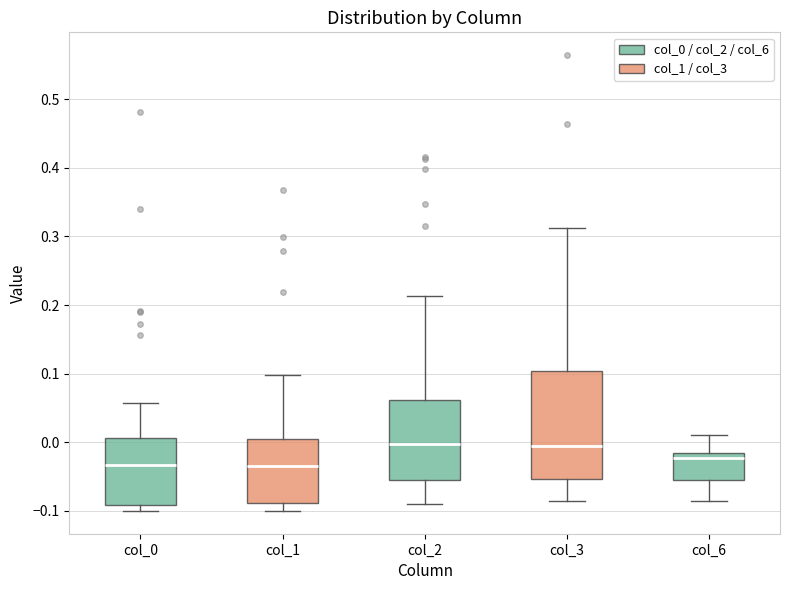

Reading left to right, transcribe this box plot: for each box, give where its median line is, the range the box spans, and where its two whiskers end, as read against the y-axis. The values are not printed on the chart, so give them approximately, as read against the axis.

col_0: median -0.03, box -0.09 to 0.01, whiskers -0.10 to 0.06
col_1: median -0.03, box -0.09 to 0.00, whiskers -0.10 to 0.10
col_2: median 0.00, box -0.05 to 0.06, whiskers -0.09 to 0.21
col_3: median 0.00, box -0.05 to 0.10, whiskers -0.09 to 0.31
col_6: median -0.02 (just below the box's upper edge), box -0.05 to -0.02, whiskers -0.09 to 0.01